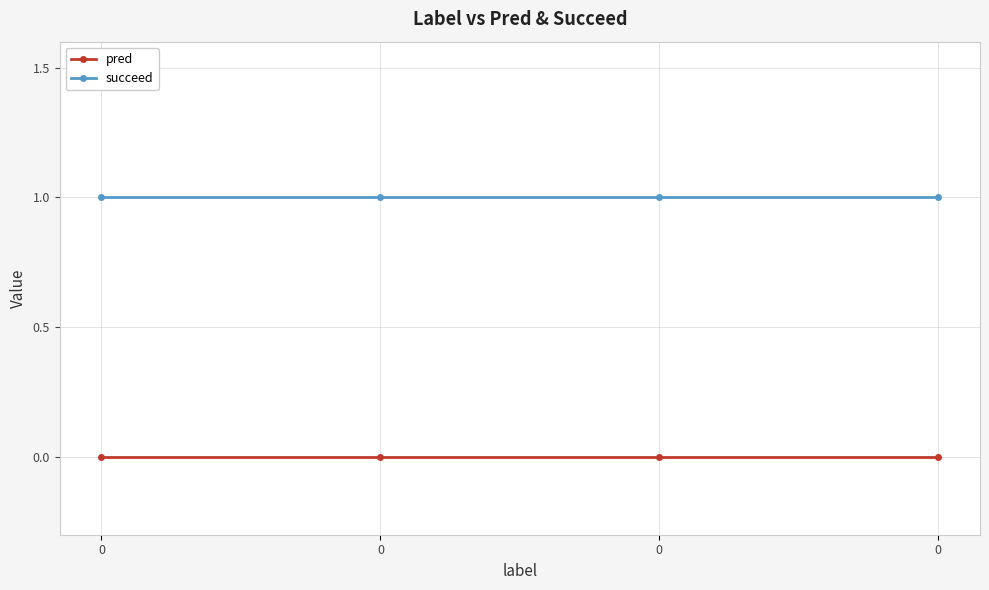

Reading left to right, list all the values displayed in this chart.

pred: 0=0	0=0	0=0	0=0
succeed: 0=1	0=1	0=1	0=1